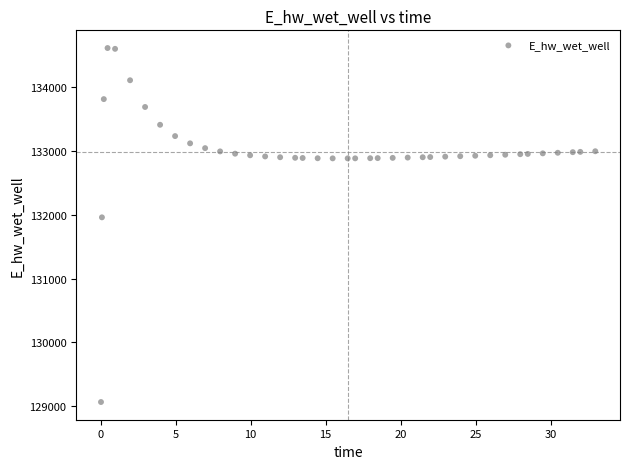

What is the range of Y values (max minus min)?

5549.2